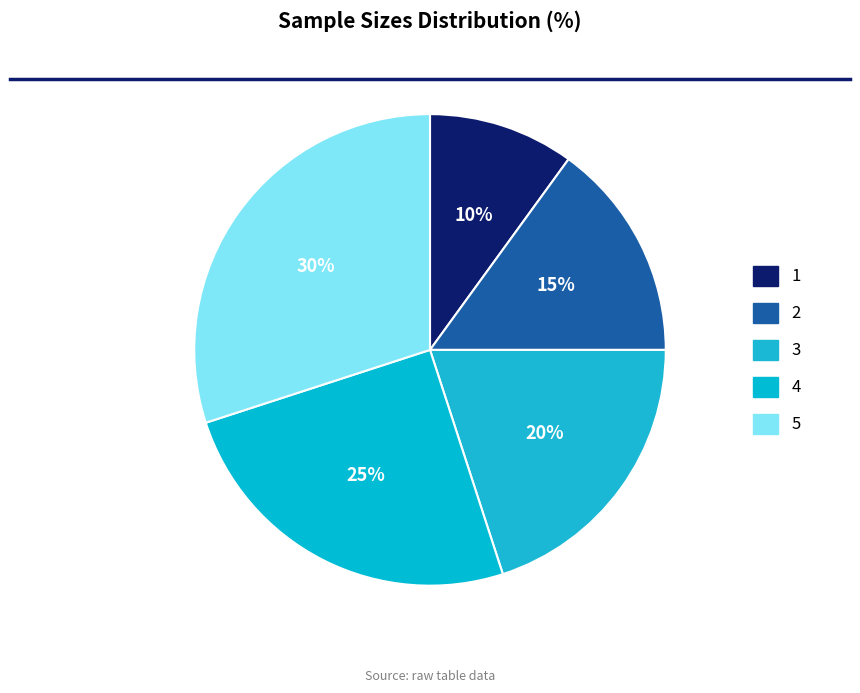

How many segments does this pie chart have?

5